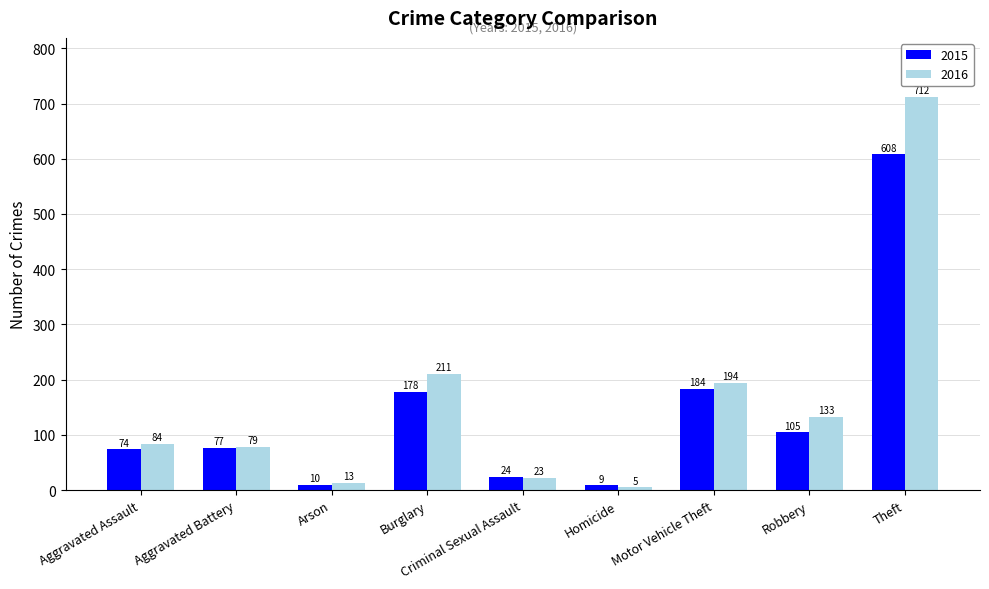

What is the average value of the 2016 series?

162